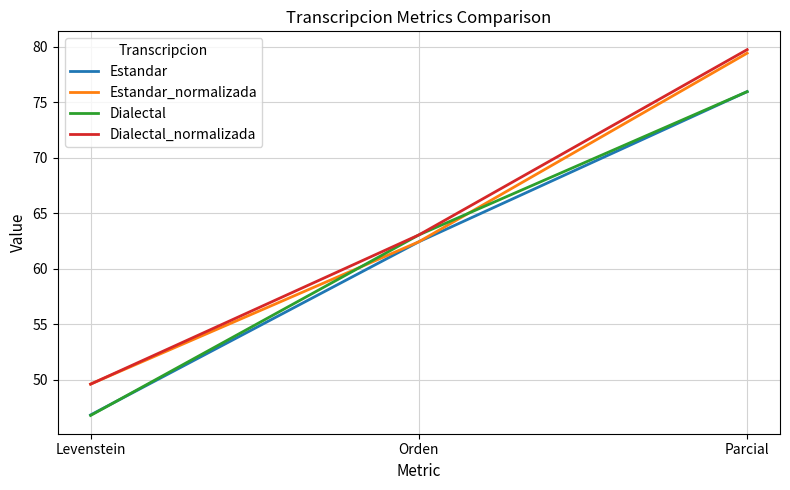

At how many categories does at least one series exceed 55?

2